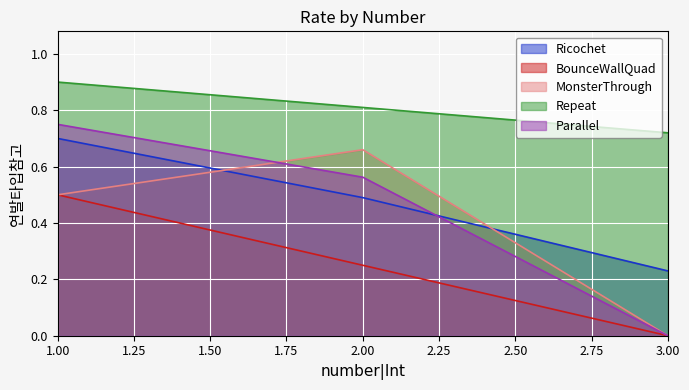

The Parallel series shows 0.0 at 3.00. True or false?

True